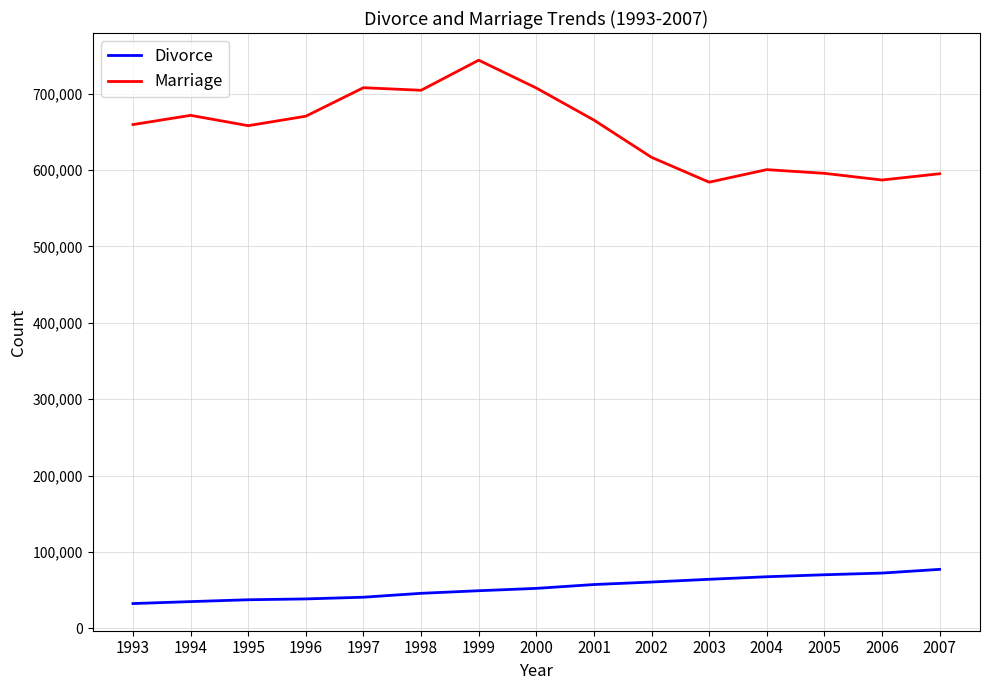

Which series has the largest range (max minus min)?

Marriage